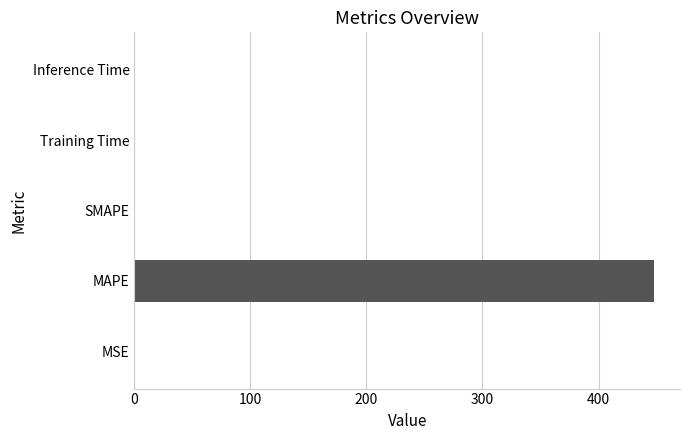

What is the maximum value shown in the chart?

447.8